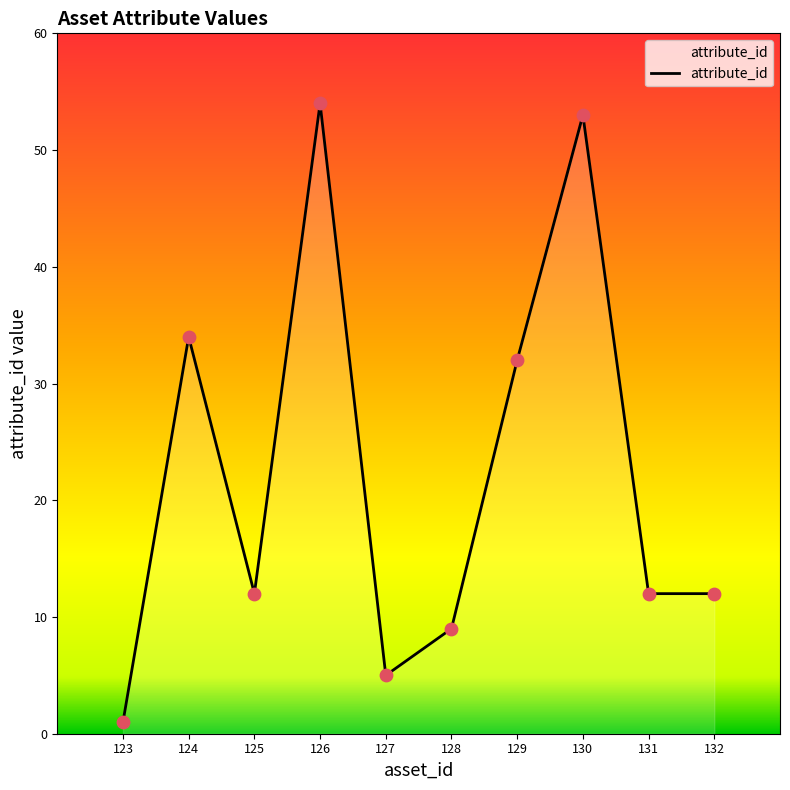

Between 128 and 132, which is larger?

132